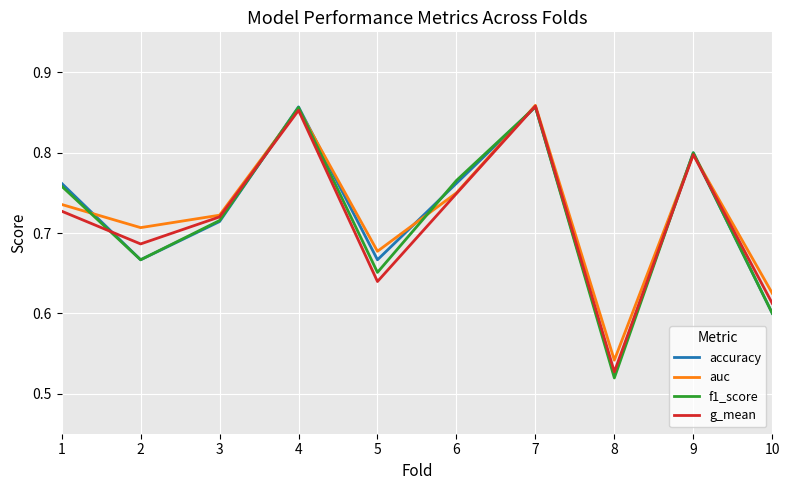

Where is auc nearest to the value 0?

8